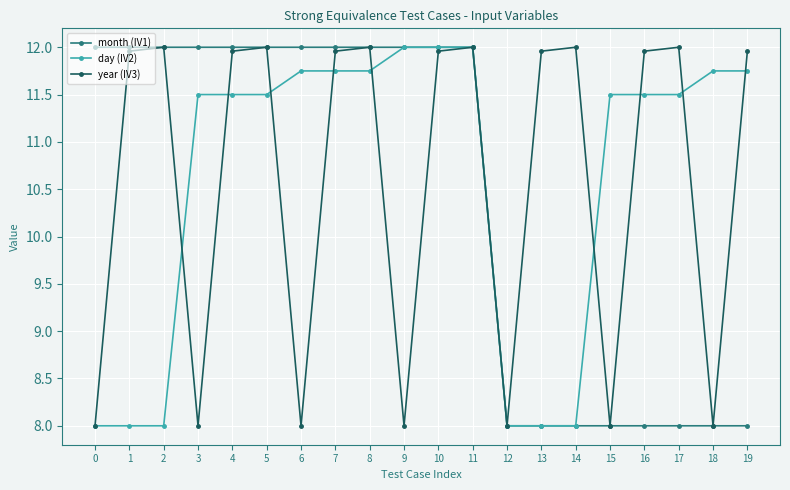

At how many categories does at least one series exceed 11?

19